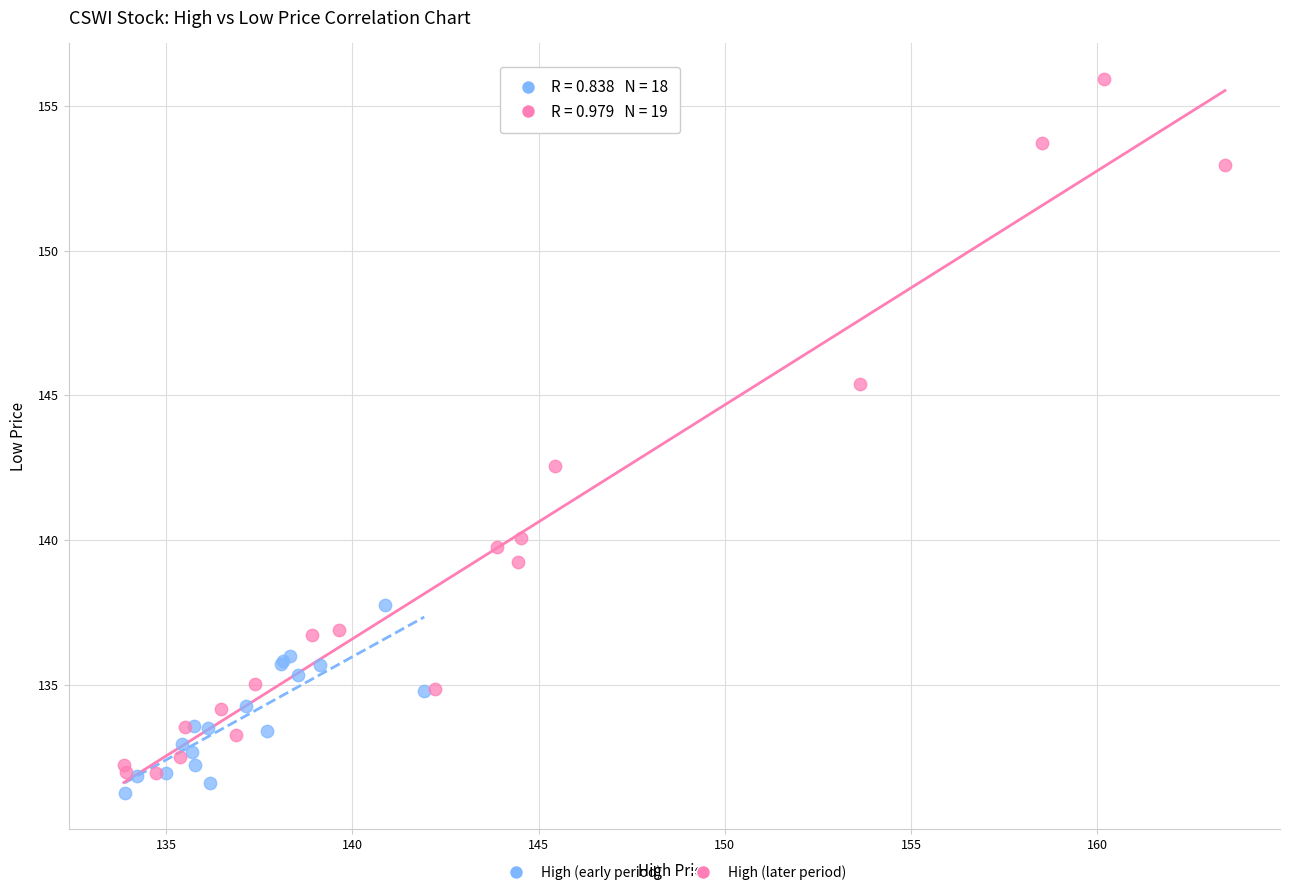

Which series has the widest spread of Y values?

High (later period)